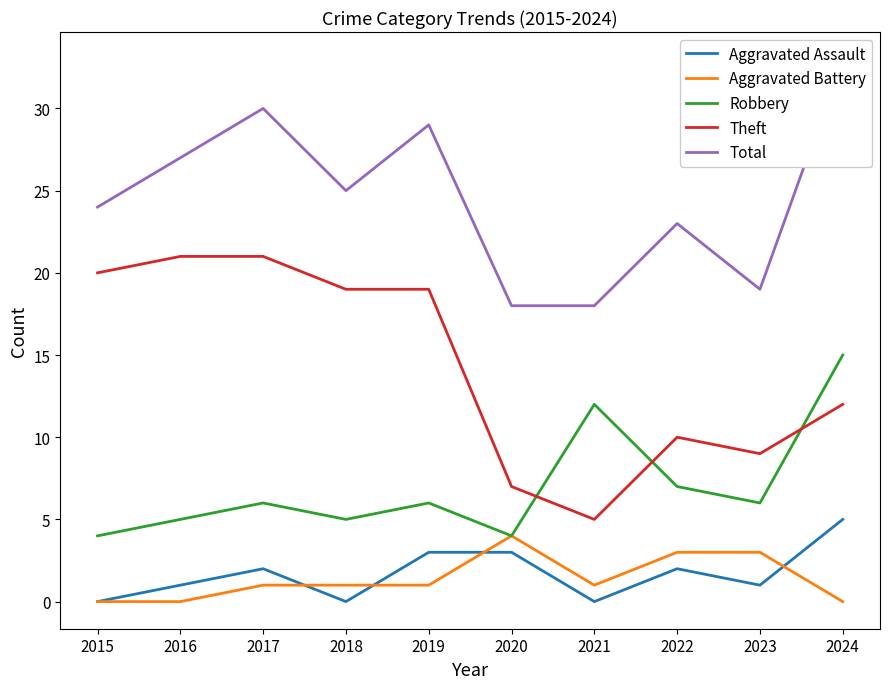

Is this an area chart (filled region under the line)?

No